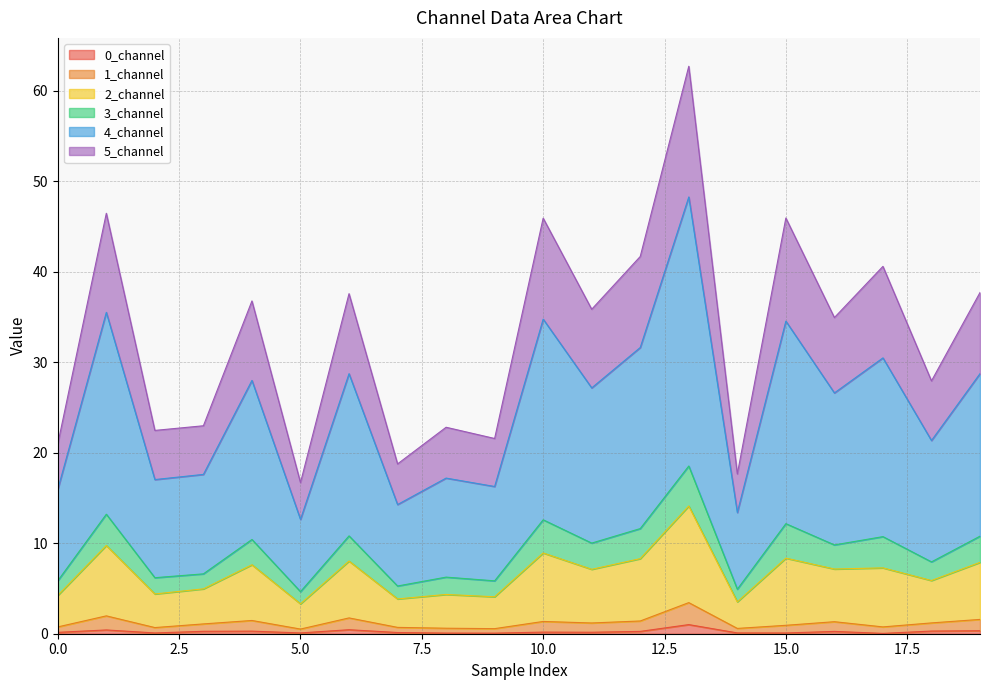

True or false: 2_channel and 0_channel intersect in this chart.

False